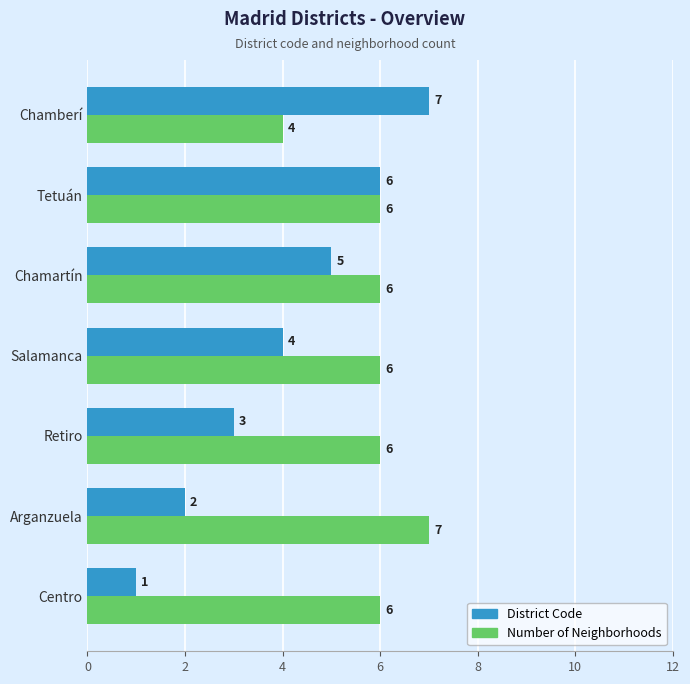

What is the greatest value displayed?

7